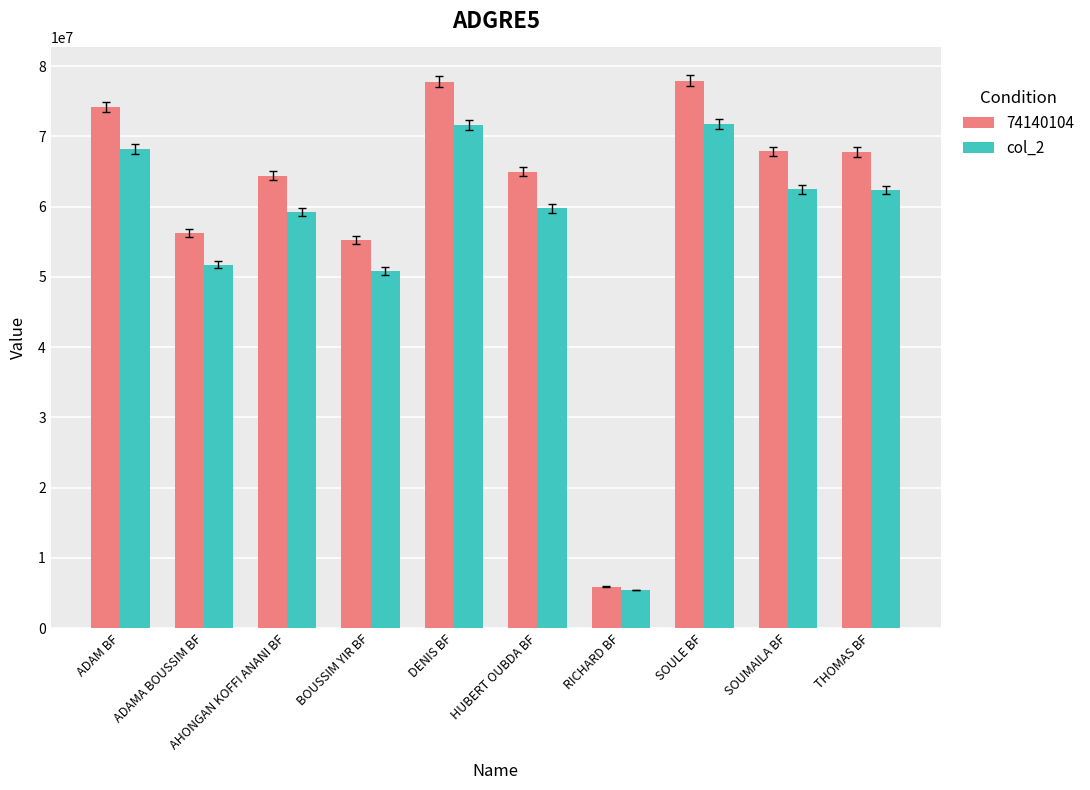

What is the average value of the col_2 series?

56316815.4